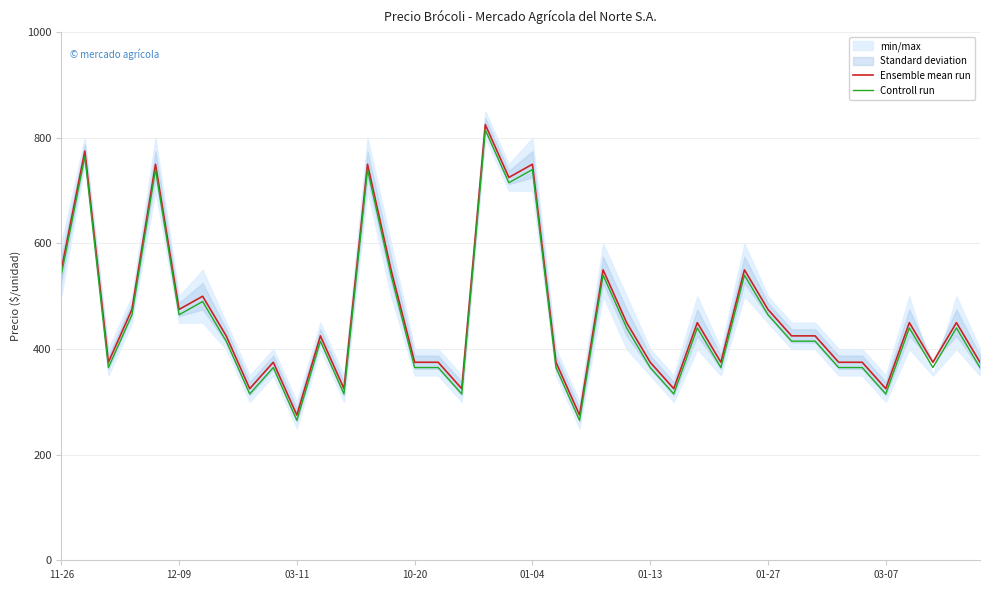

How many values in the Ensemble mean run series are below 425?

18